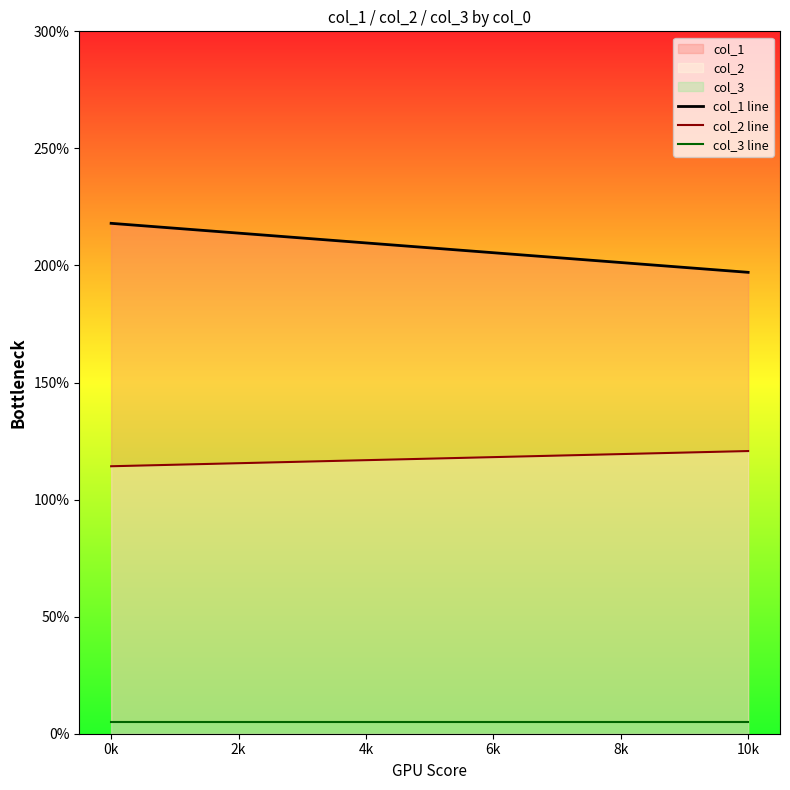

At which category is the sum across all series the highest?

0k